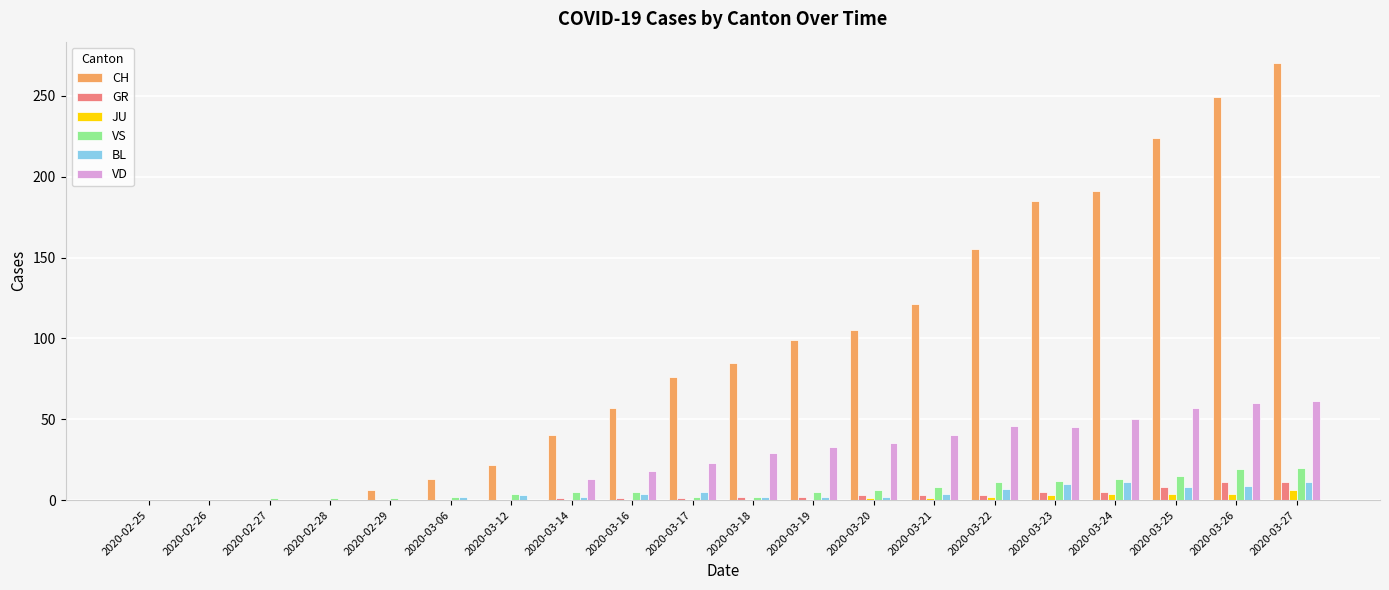

True or false: CH has a value of 76 at 2020-03-17.

True